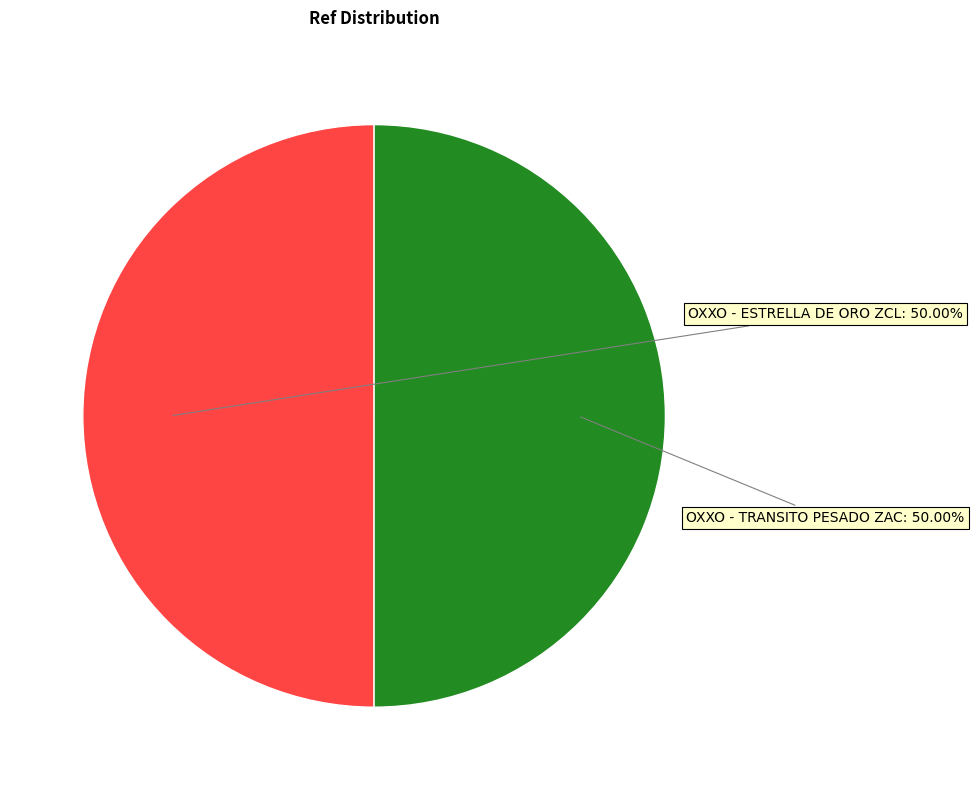

Which category has the biggest portion of the pie?

OXXO - TRANSITO PESADO ZAC